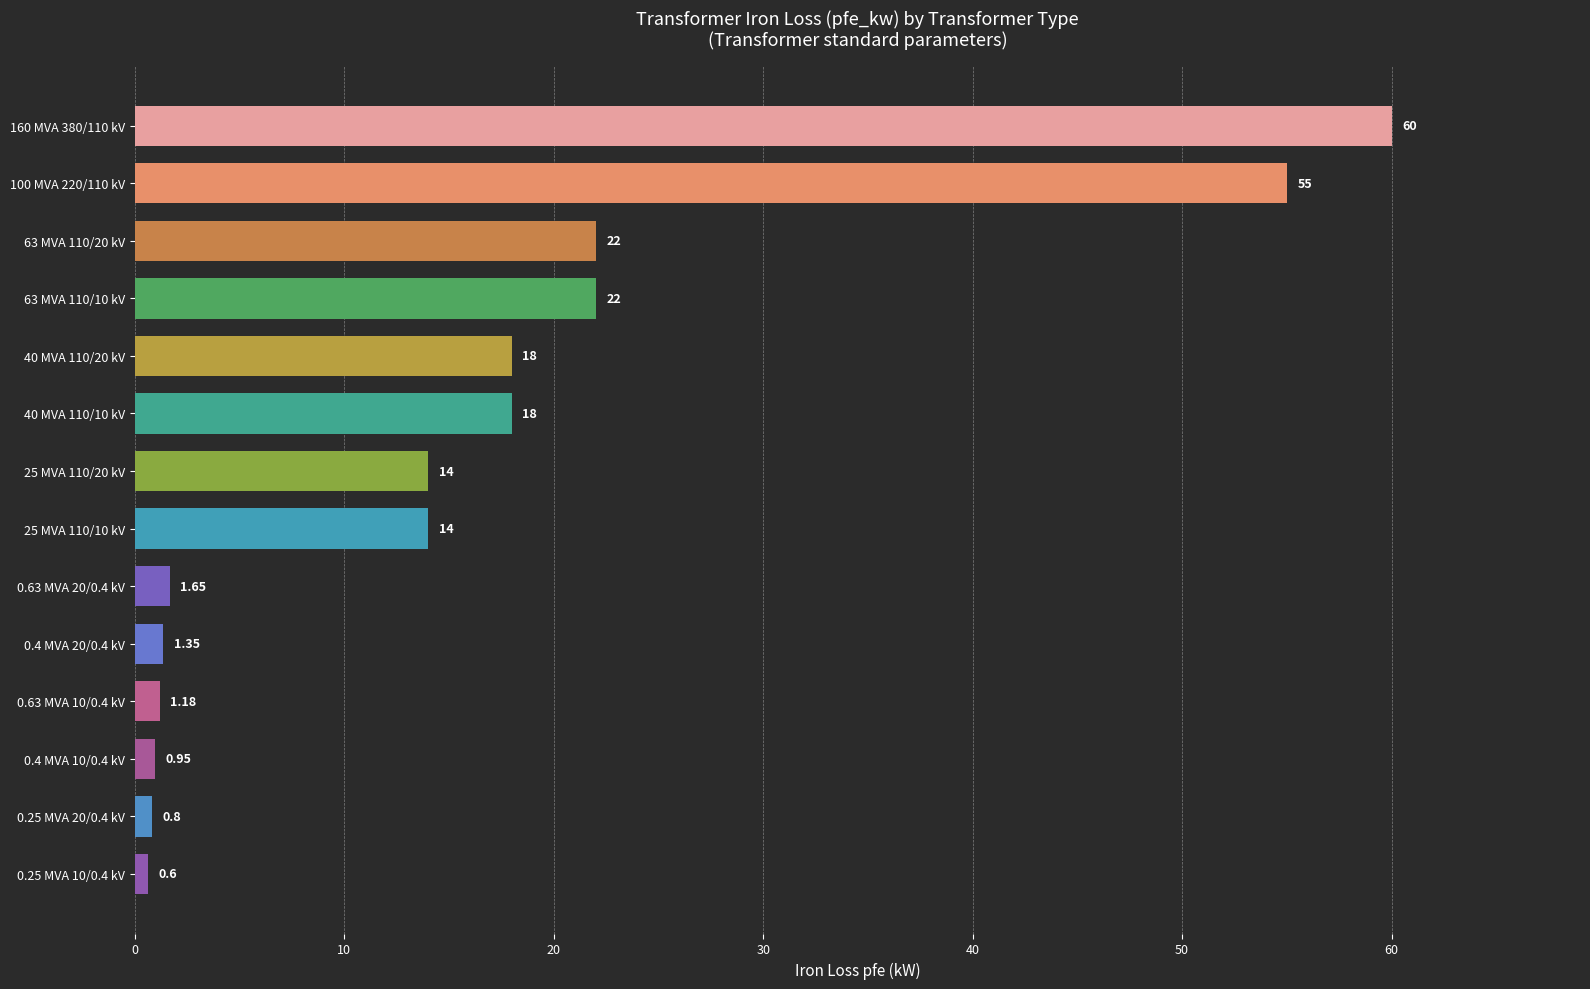

What is the average value?

16.4